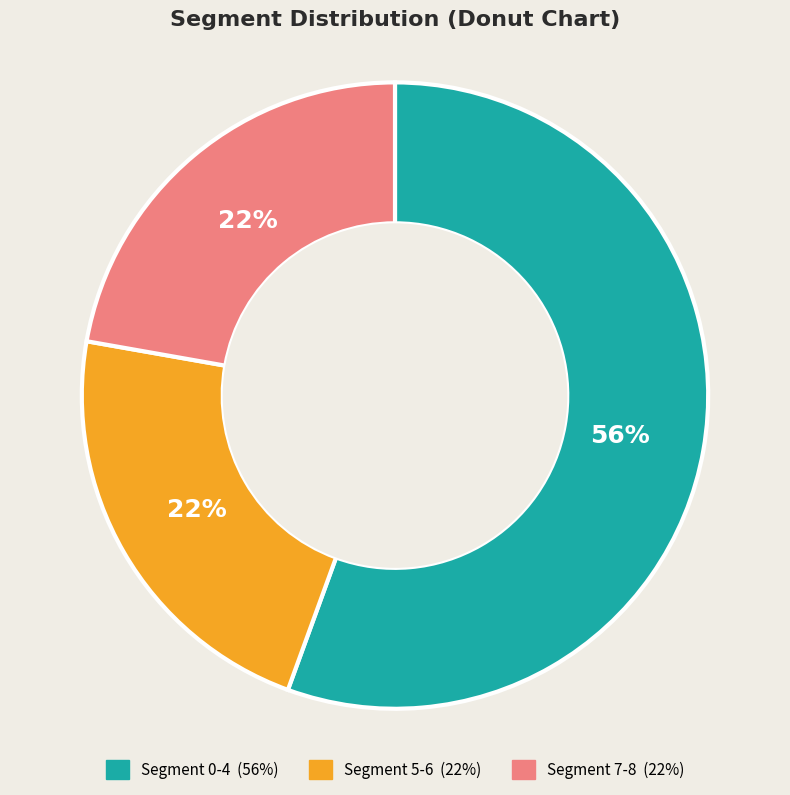

Is there a majority slice in this chart?

Yes